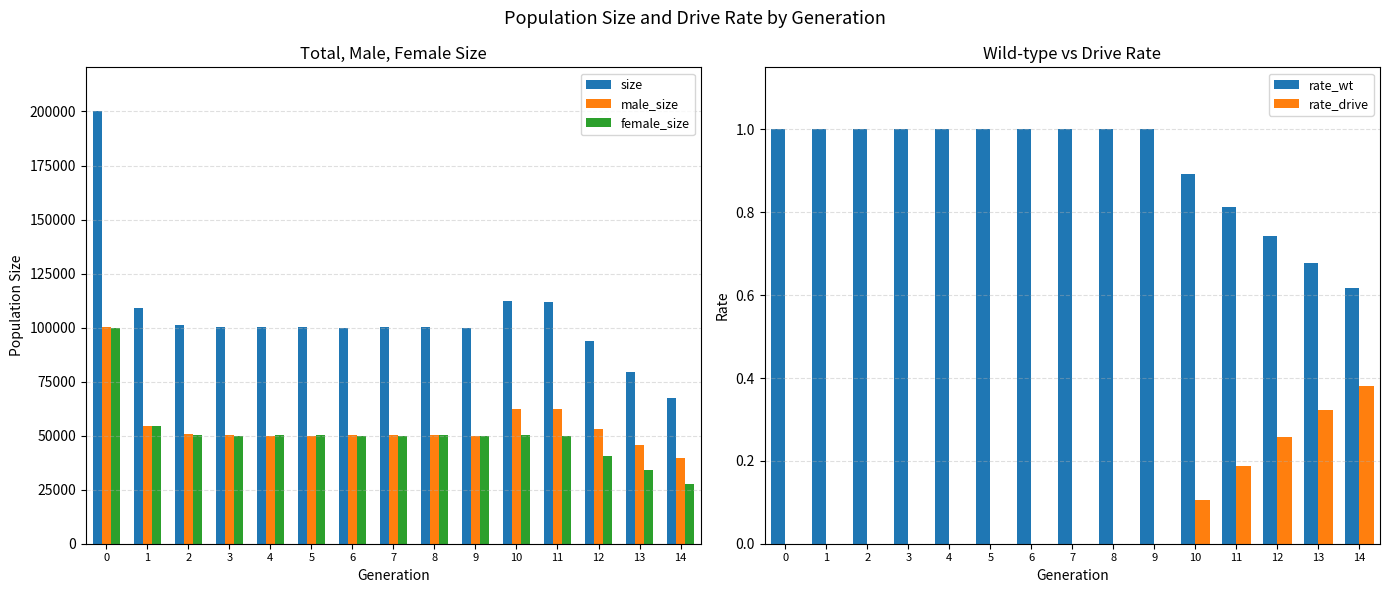

Reading left to right, list all the values displayed in this chart.

size: 0=200386.0	1=108890.0	2=101324.0	3=100394.0	4=100263.0	5=100115.0	6=100013.0	7=100202.0	8=100240.0	9=100012.0	10=112523.0	11=112001.0	12=93810.0	13=79587.0	14=67408.0
male_size: 0=100375.0	1=54542.0	2=50906.0	3=50447.0	4=49988.0	5=49632.0	6=50132.0	7=50181.0	8=50094.0	9=50047.0	10=62333.0	11=62178.0	12=53060.0	13=45646.0	14=39714.0
female_size: 0=100011.0	1=54348.0	2=50418.0	3=49947.0	4=50275.0	5=50483.0	6=49881.0	7=50021.0	8=50146.0	9=49965.0	10=50190.0	11=49823.0	12=40750.0	13=33941.0	14=27694.0
rate_wt: 0=1.0	1=1.0	2=1.0	3=1.0	4=1.0	5=1.0	6=1.0	7=1.0	8=1.0	9=1.0	10=0.9	11=0.8	12=0.7	13=0.7	14=0.6
rate_drive: 0=0.0	1=0.0	2=0.0	3=0.0	4=0.0	5=0.0	6=0.0	7=0.0	8=0.0	9=0.0	10=0.1	11=0.2	12=0.3	13=0.3	14=0.4